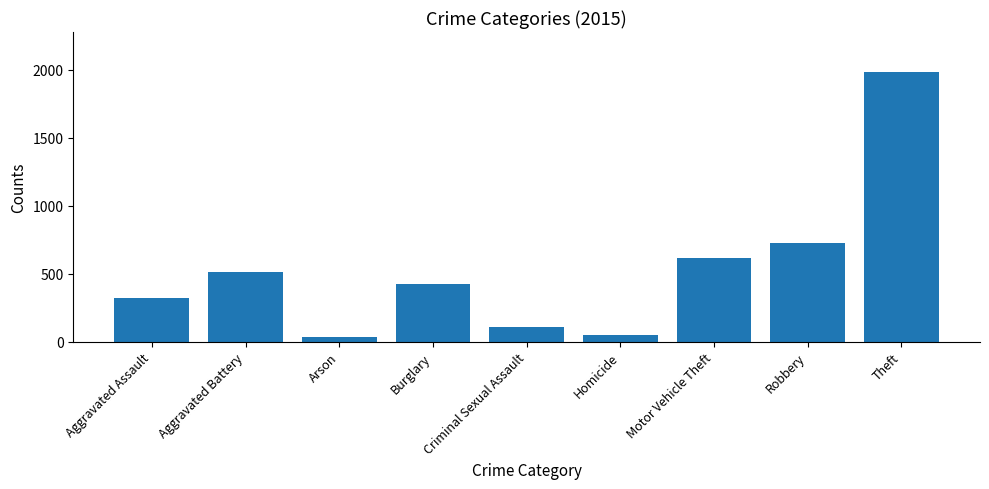

Where is the data nearest to the value 1008?

Robbery